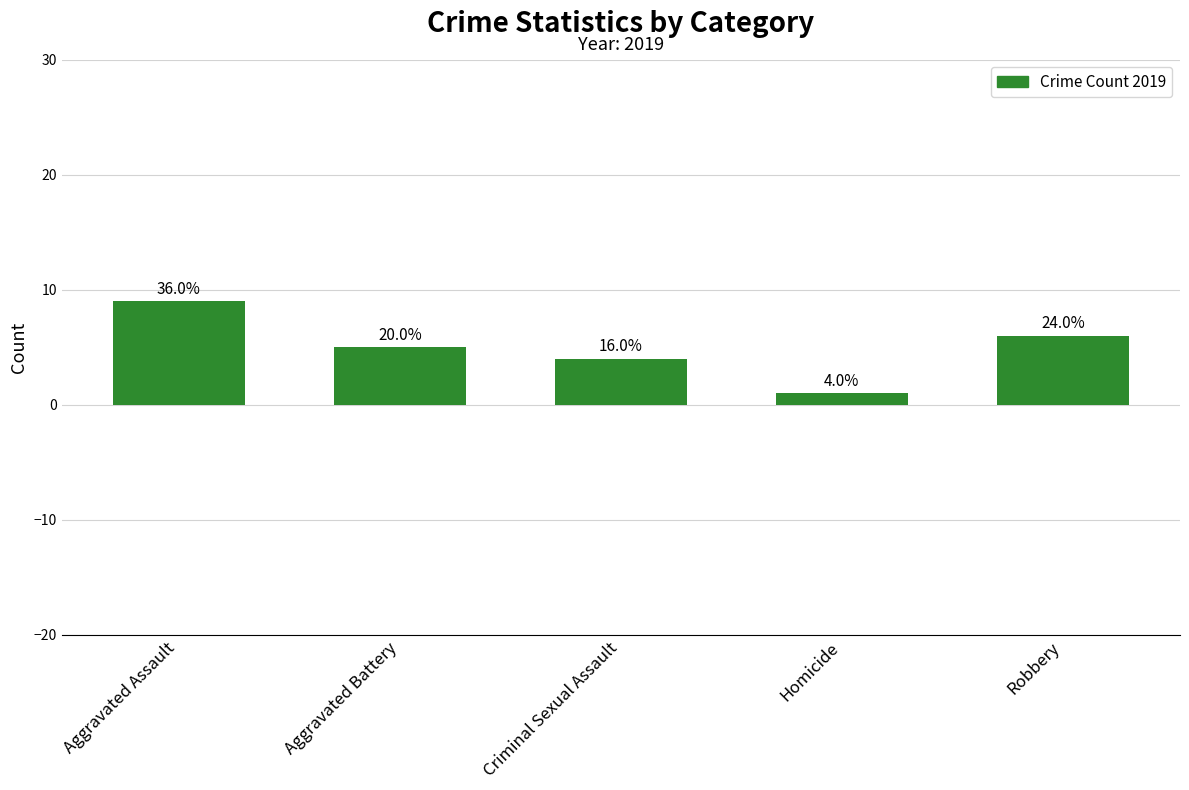

Does the chart contain any negative values?

No